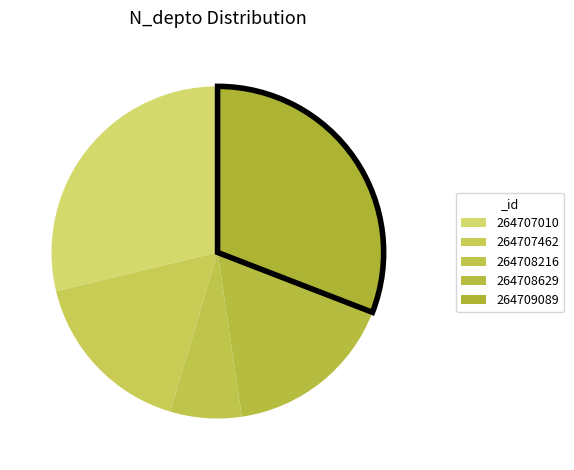

Which category has the smallest portion of the pie?

264708216